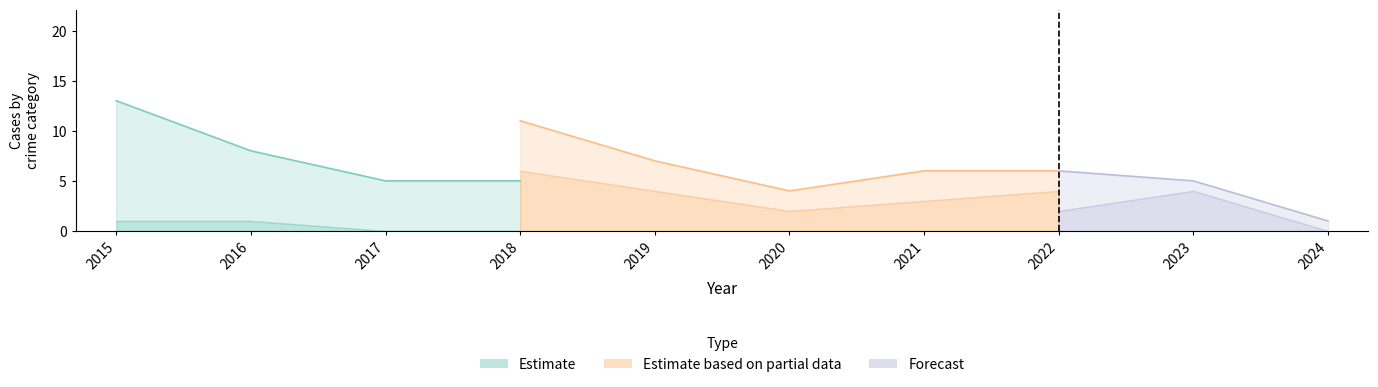

How many lines are shown in the chart?

4